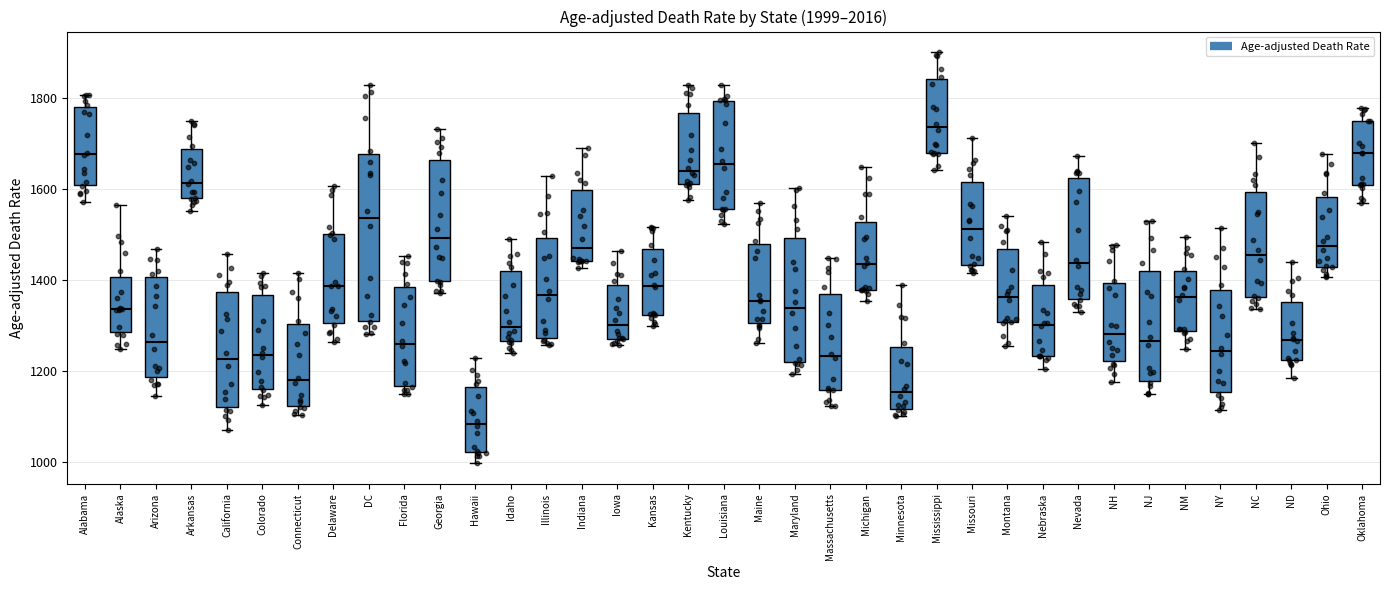

Comparing the boxes themselves (not the whiskers), which one is the tallest?

DC